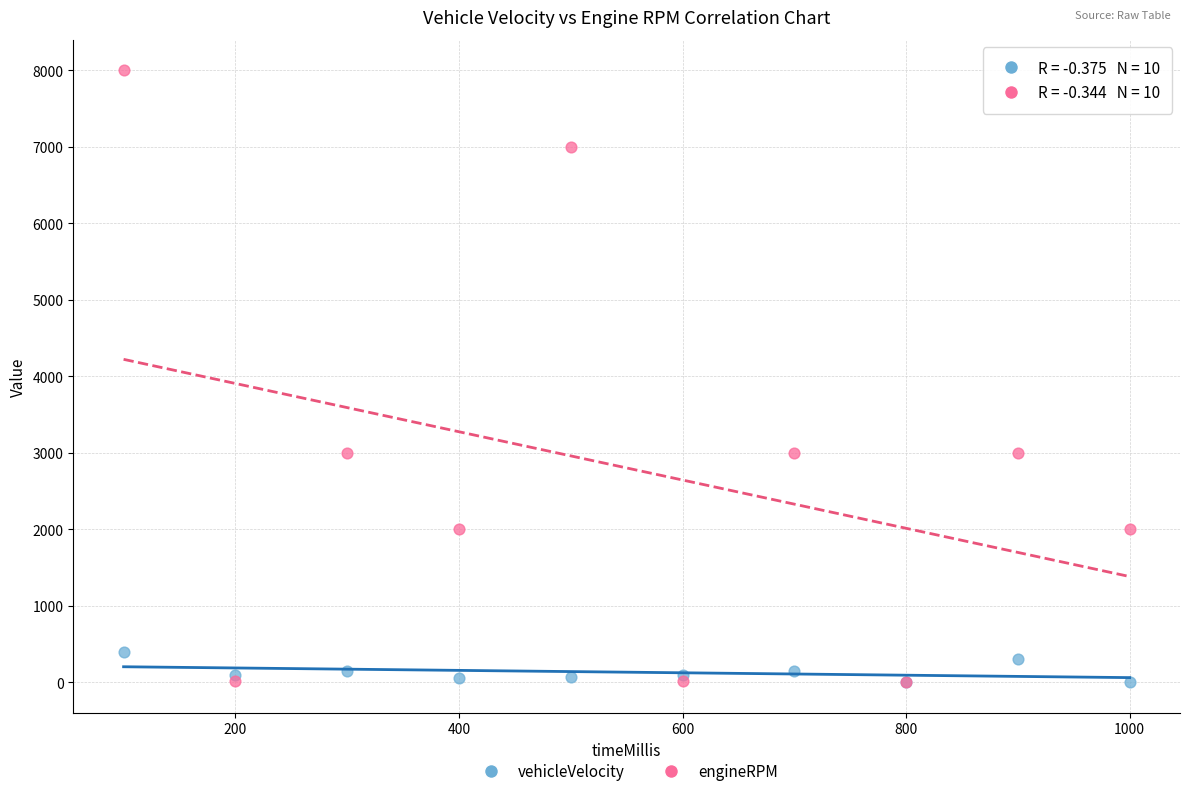

Which series has the widest spread of Y values?

engineRPM